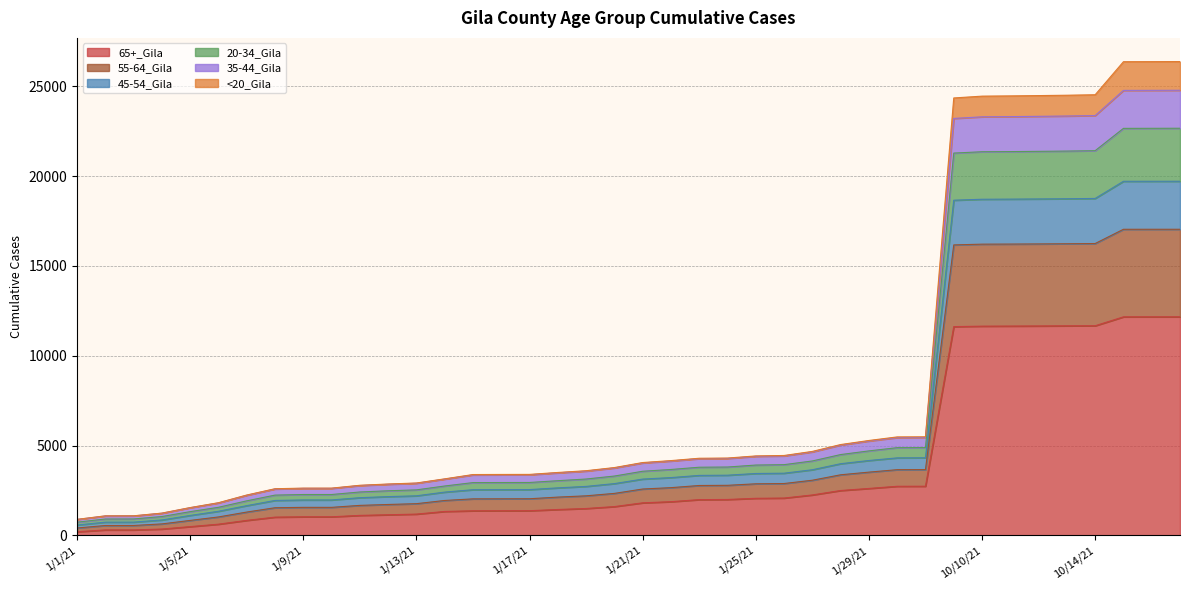

True or false: 65+_Gila and 55-64_Gila cross at least once.

False